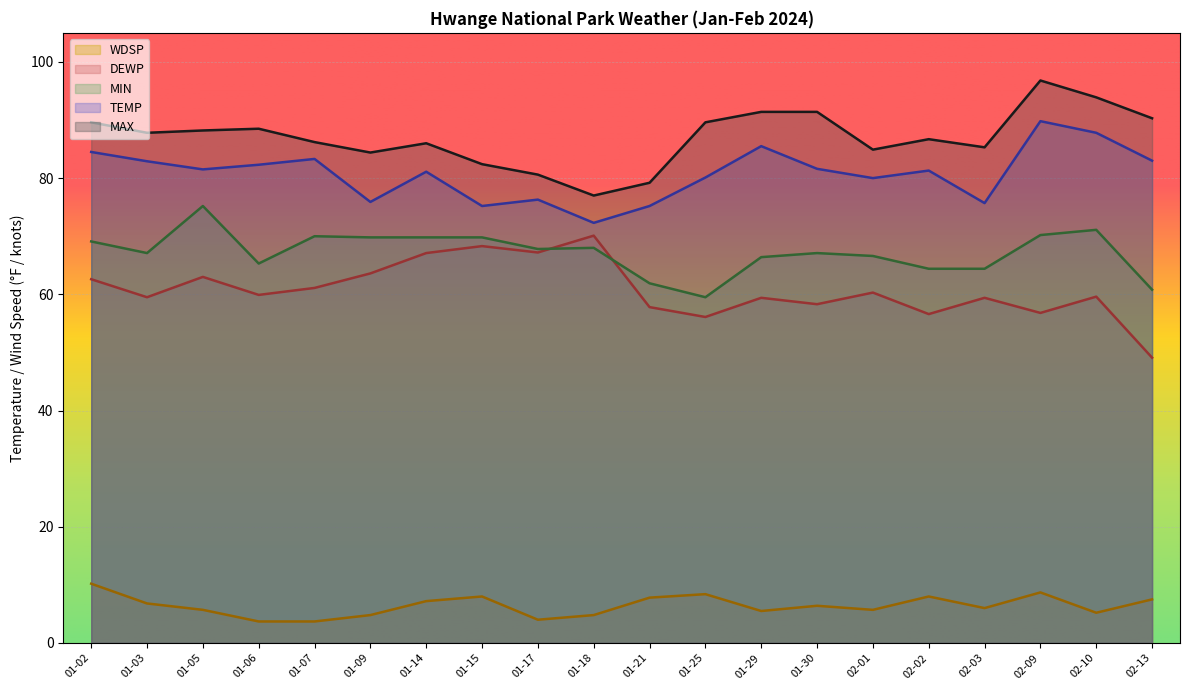

True or false: WDSP and TEMP intersect in this chart.

False